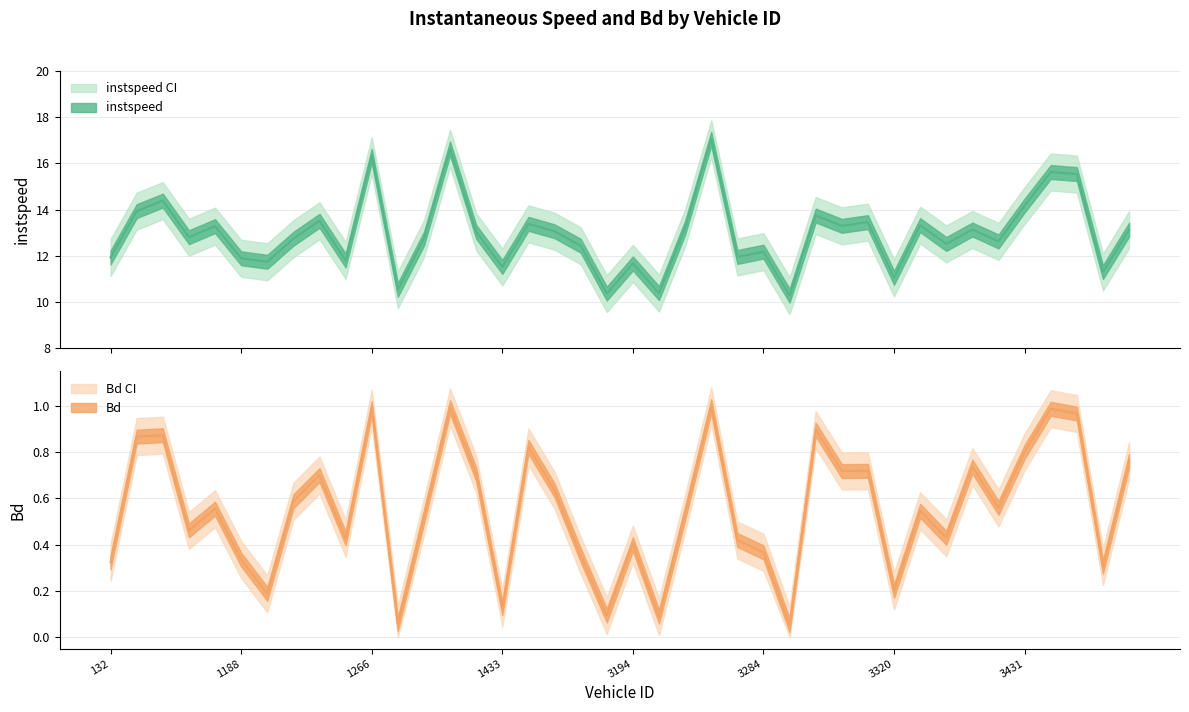

What is the value of the Bd point at the 19th from the left?

0.4